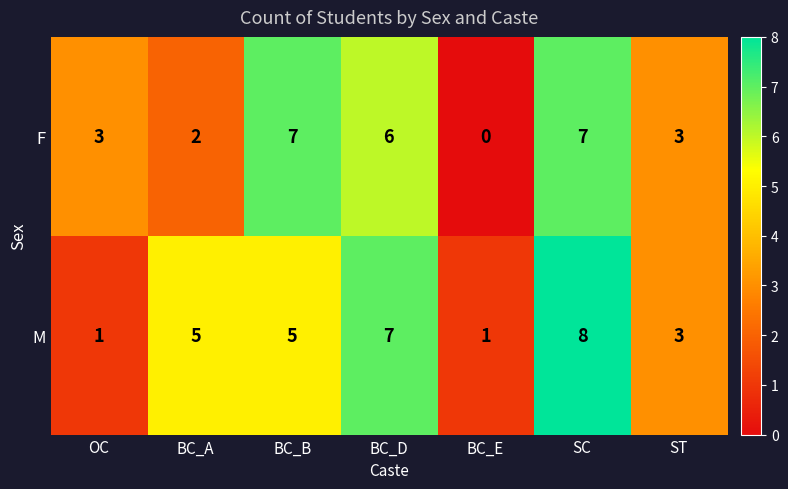

Reading left to right, what are all the values shown in this chart?

F: 3	2	7	6	0	7	3
M: 1	5	5	7	1	8	3